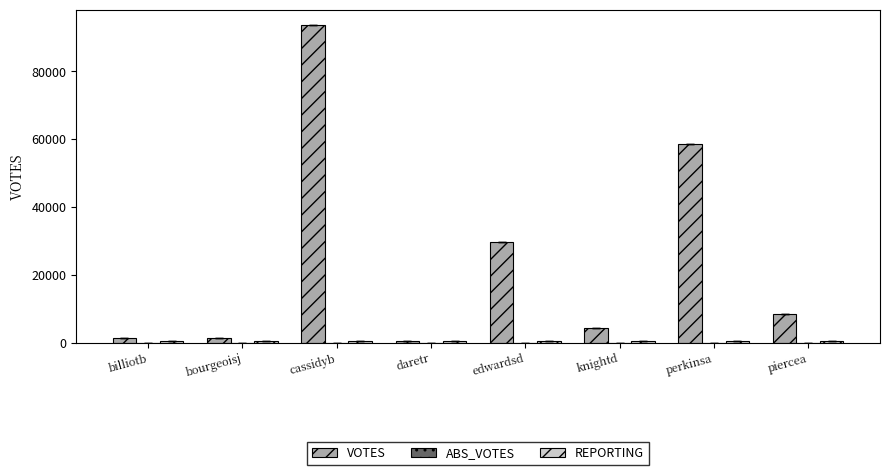

What is the average value of the VOTES series?

24660